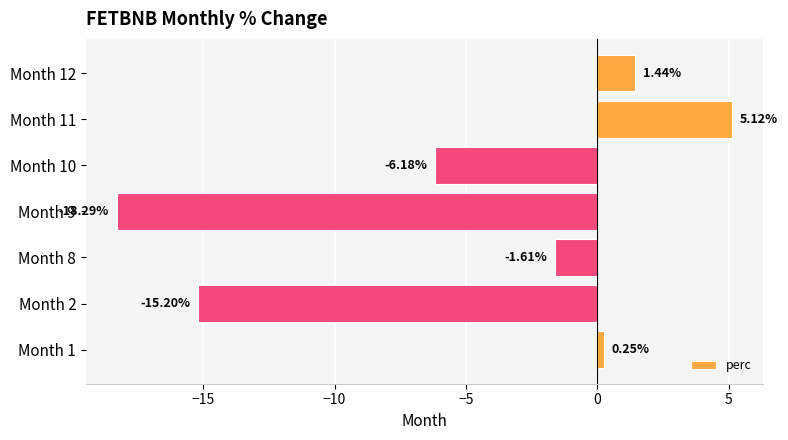

How many distinct data groups are displayed?

1